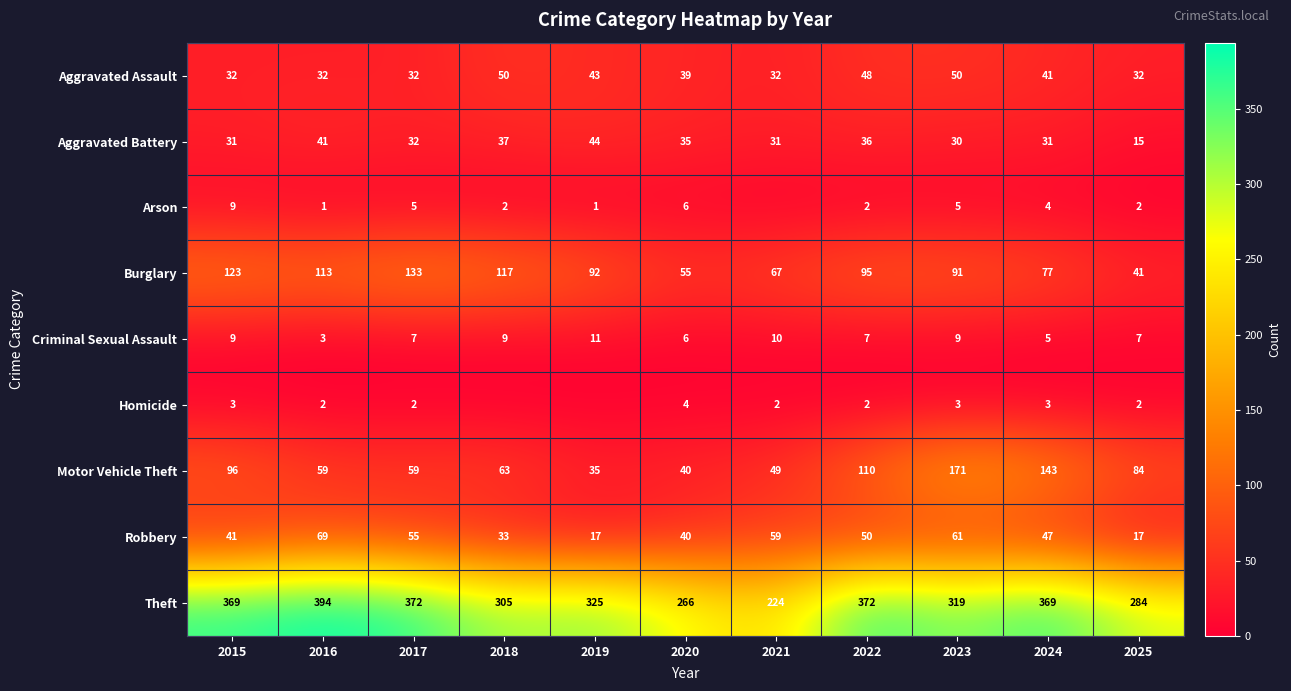

Where is Robbery nearest to the value 43?

2015